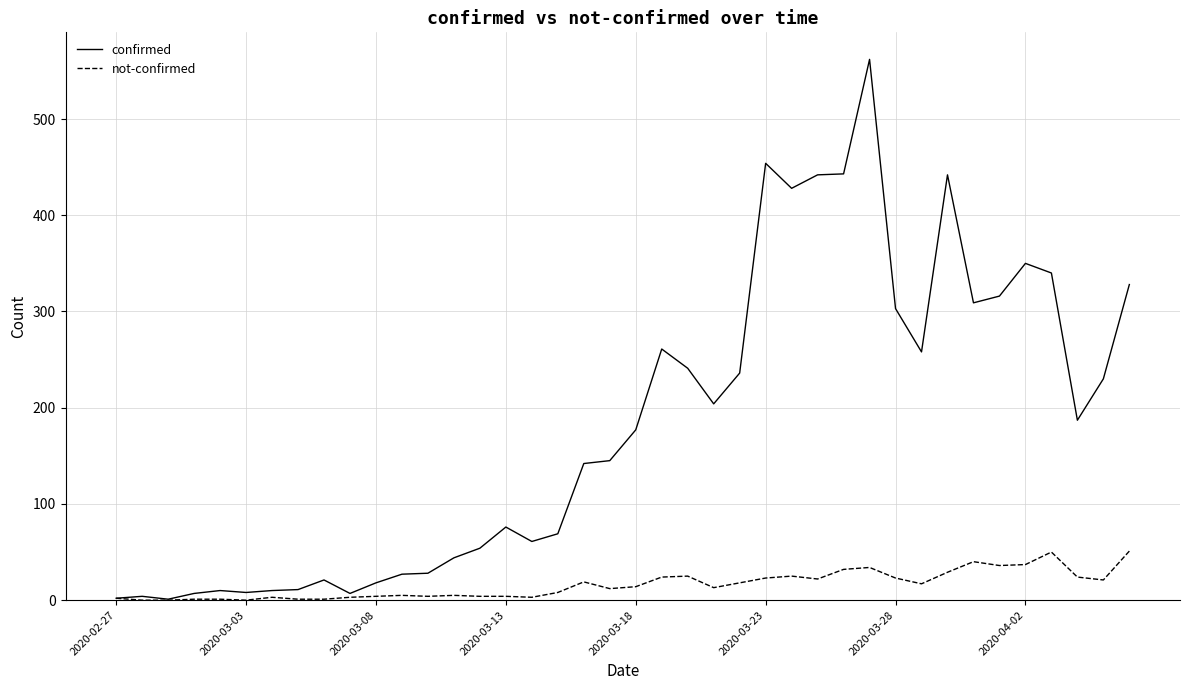

Which series has the widest spread of values?

confirmed